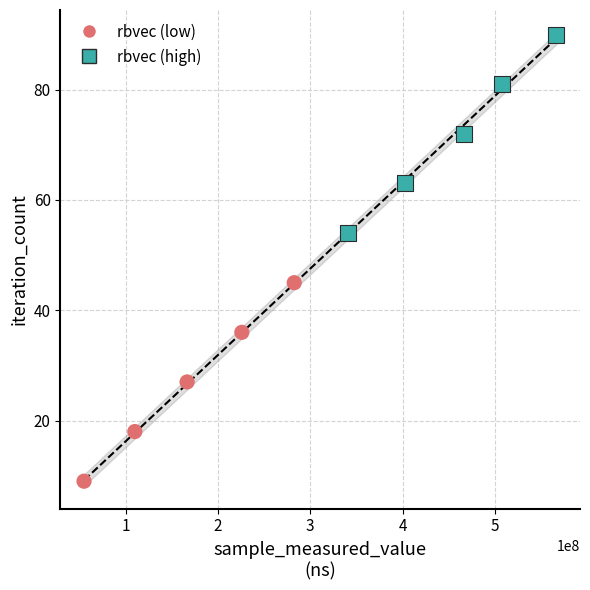

Which series contains the highest Y value?

rbvec (high)